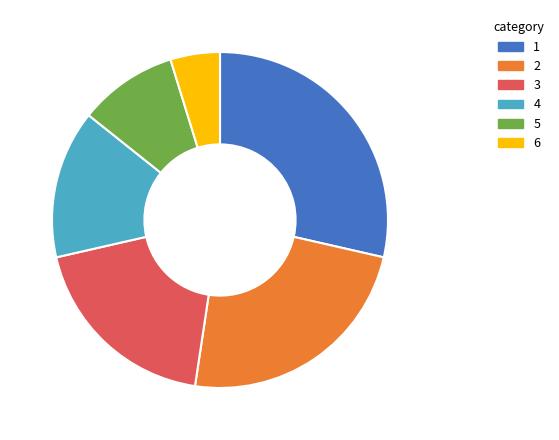

Which has a higher value, 4 or 6?

4